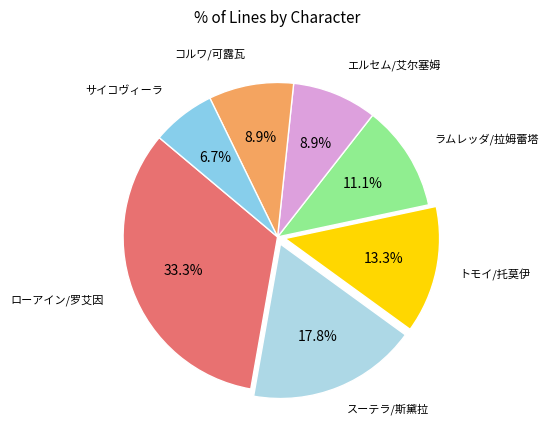

To the nearest percent, what is the difference between the largest and smallest slice percentages?

27%